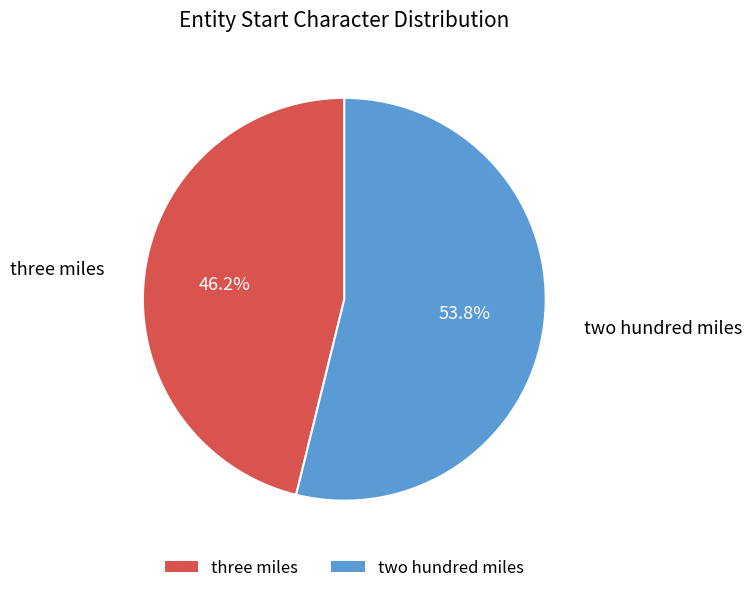

Which category has the smallest portion of the pie?

three miles